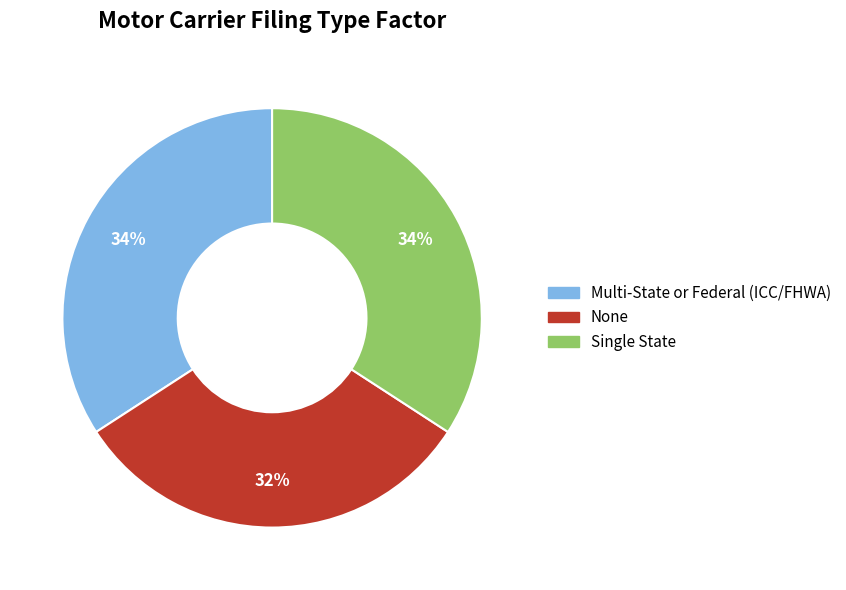

Which slice is the smallest?

None